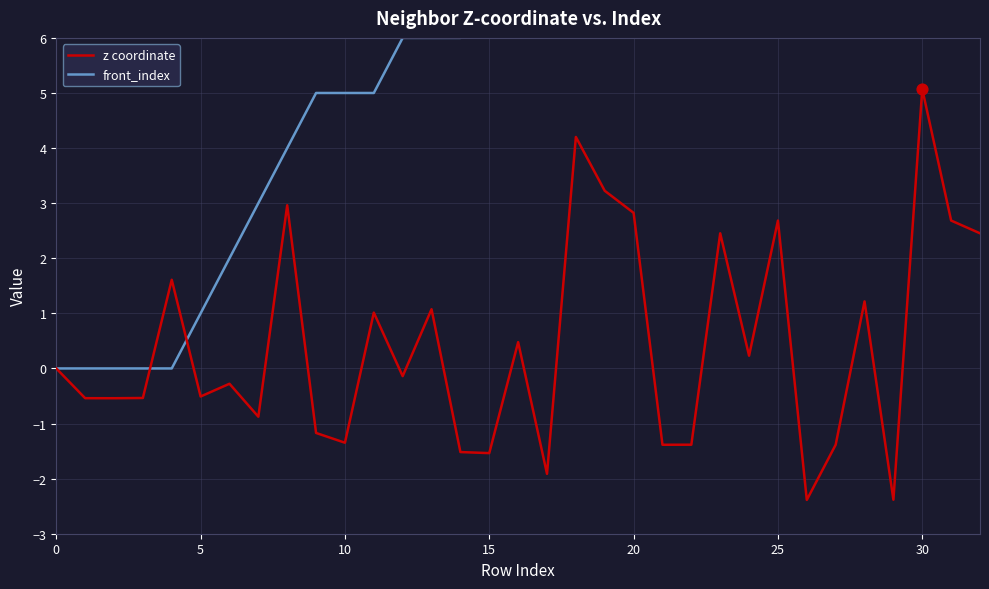

Which series reaches the maximum Y coordinate?

front_index